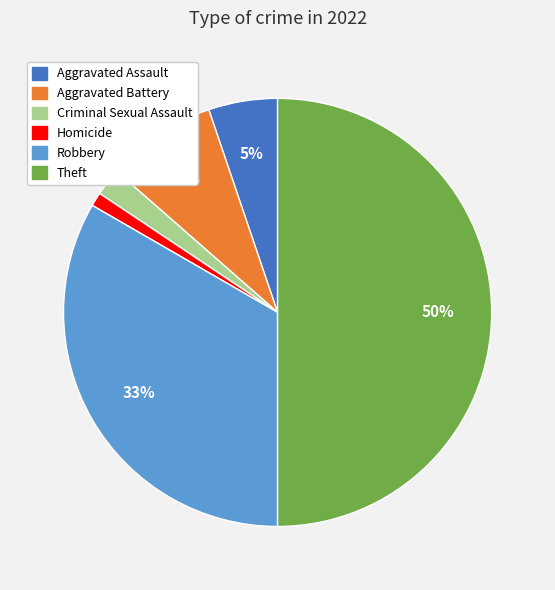

Do Aggravated Battery and Criminal Sexual Assault together represent more than half of the pie?

No